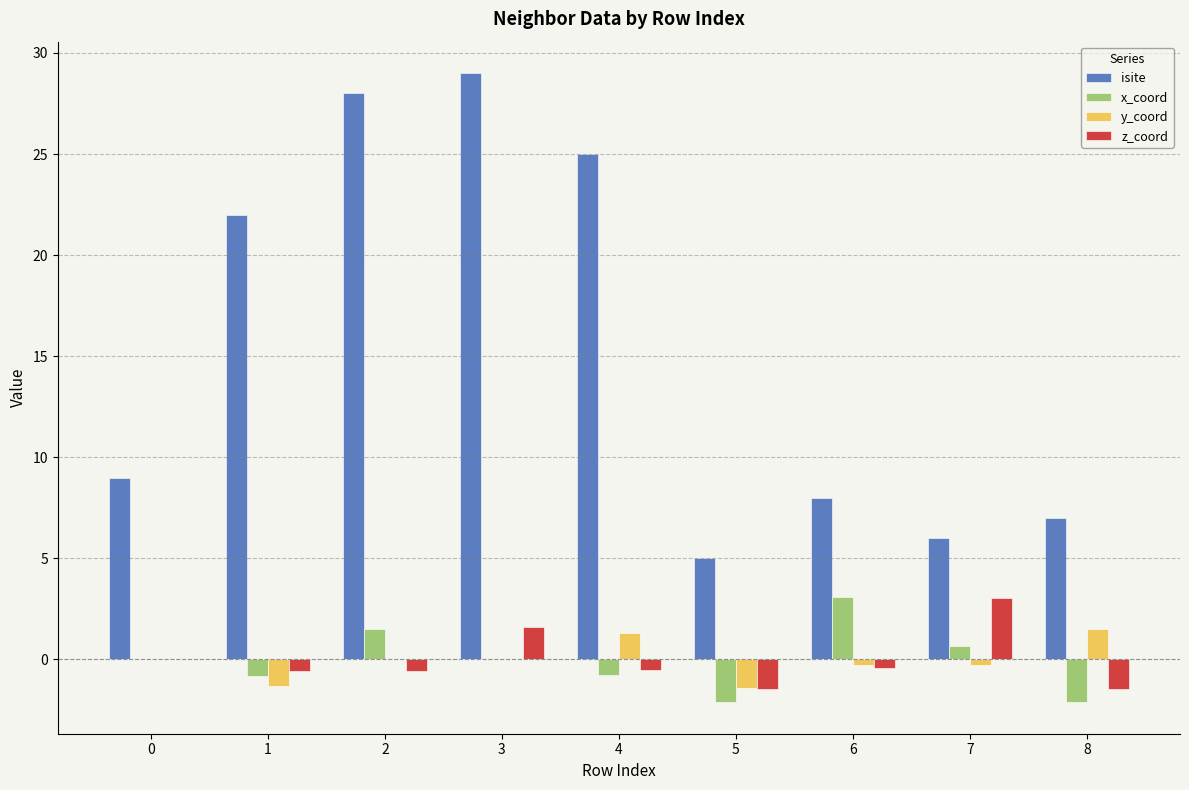

How many bars are there in total?

36